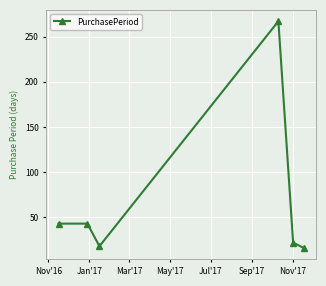

What is the smallest value displayed?

16